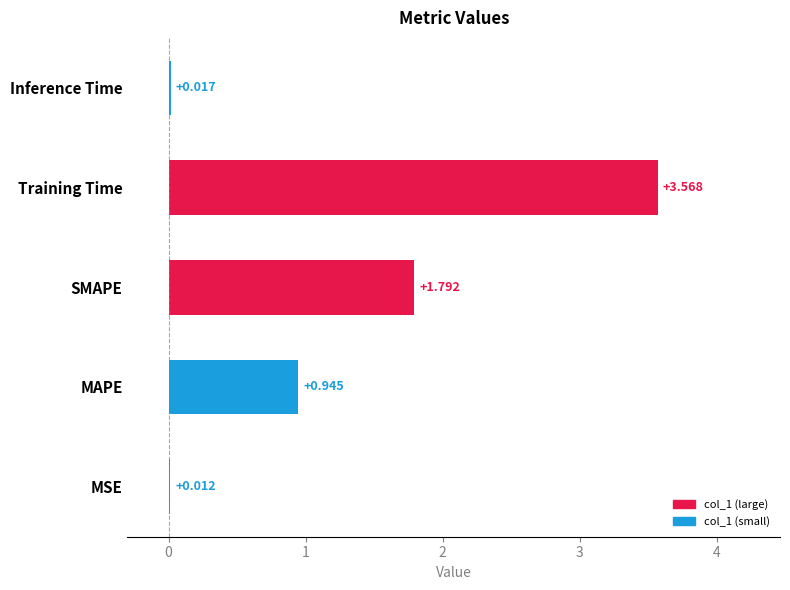

At which category does the chart reach its peak across all series?

Training Time